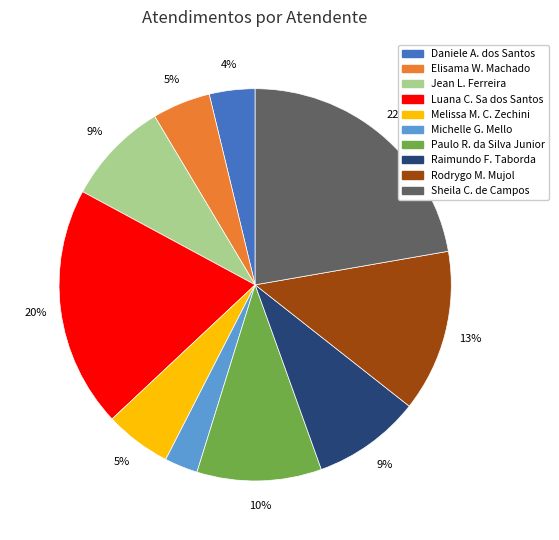

To the nearest percent, what is the average slice percentage?

10%